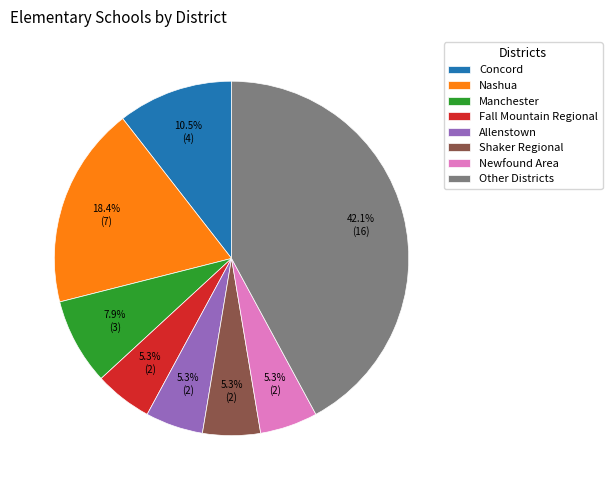

To the nearest percent, what percentage of the pie is Shaker Regional?

5%